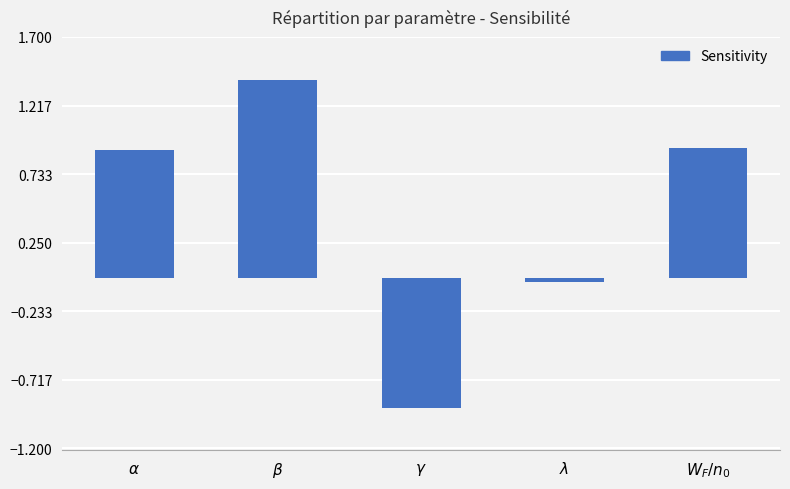

Read the value at $\gamma$.

-0.9